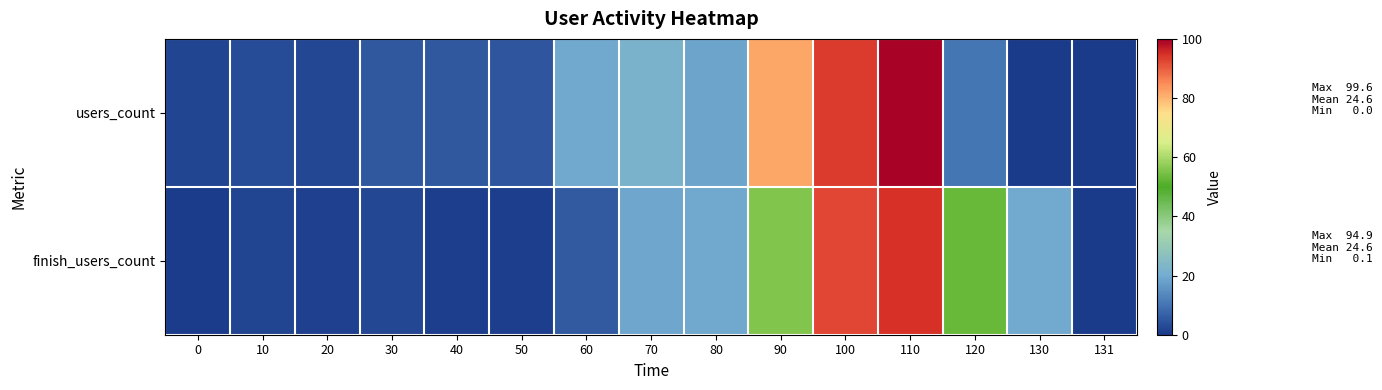

Reading left to right, transcribe all the data shown in this chart.

users_count: 0=2.1	10=3.2	20=2.4	30=5.3	40=5.2	50=4.9	60=19.5	70=22.1	80=18.5	90=82.0	100=93.6	110=99.6	120=10.2	130=0.0	131=0.0
finish_users_count: 0=0.5	10=2.3	20=1.4	30=2.5	40=1.1	50=1.1	60=5.7	70=18.9	80=19.4	90=55.6	100=92.4	110=94.9	120=52.9	130=19.8	131=0.1